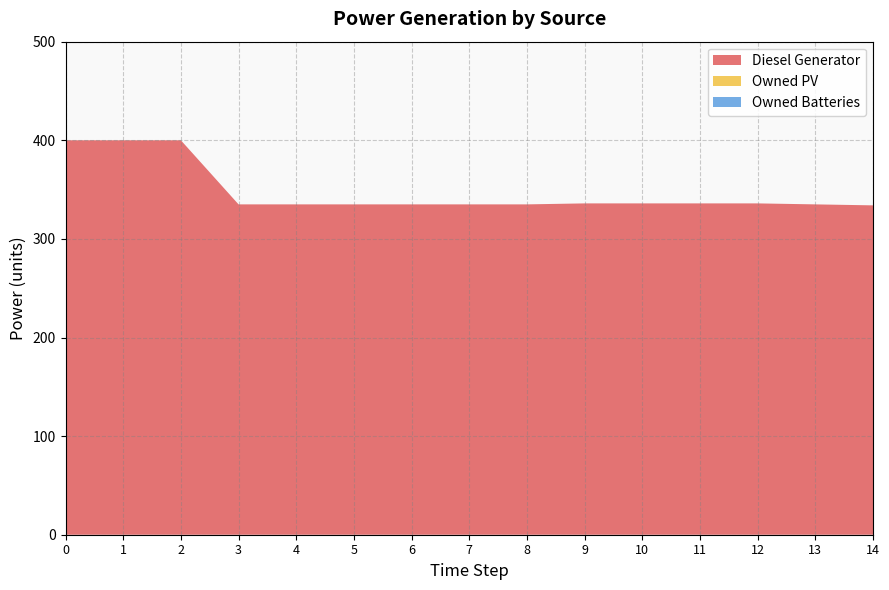

At 2, list the series in order from largest to smallest.

Diesel Generator, Owned PV, Owned Batteries